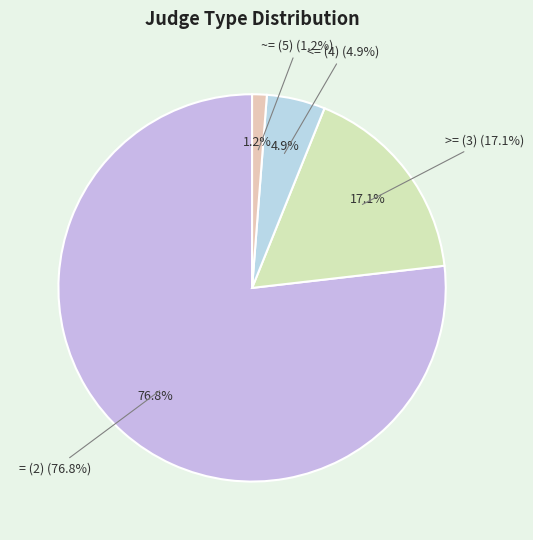

To the nearest percent, what portion does ~= (5) represent?

1%